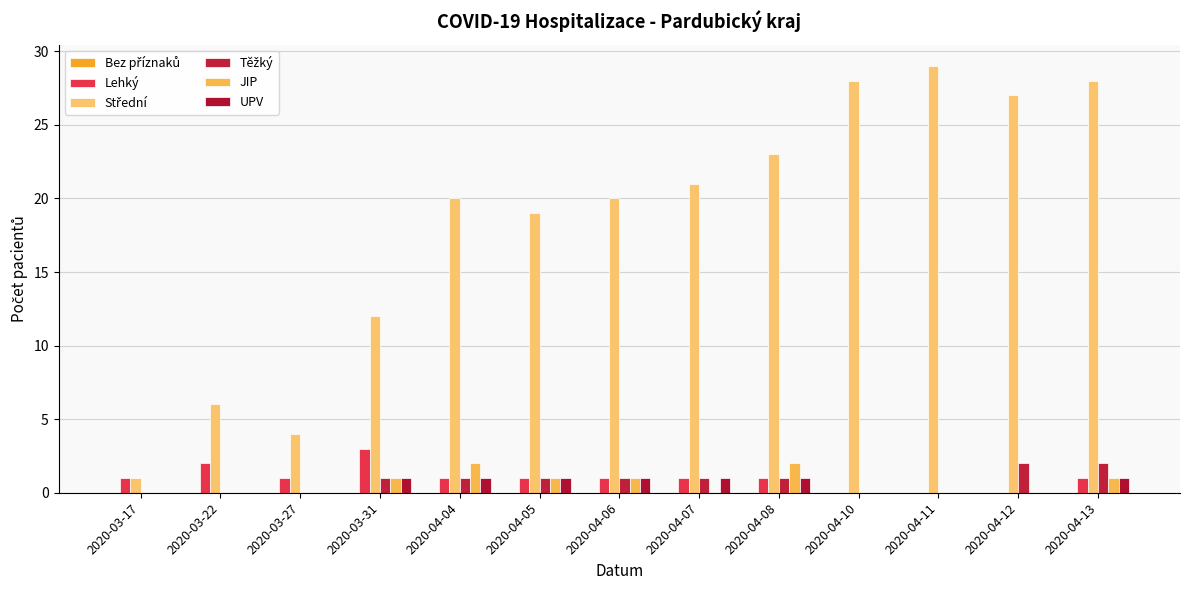

Where is UPV nearest to the value 0?

2020-03-17